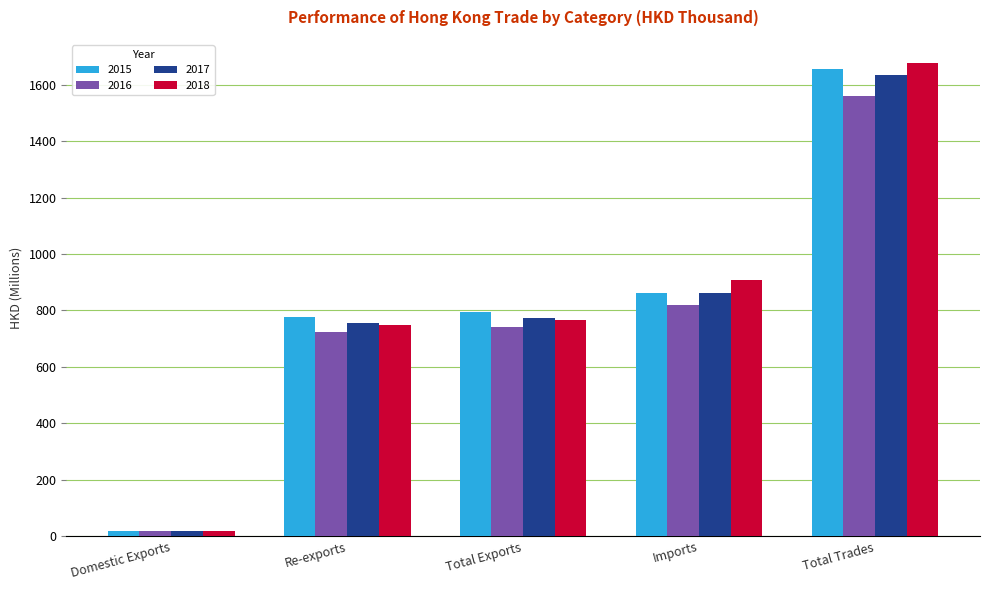

Rank the categories by 2017 value from highest to lowest.

Total Trades, Imports, Total Exports, Re-exports, Domestic Exports